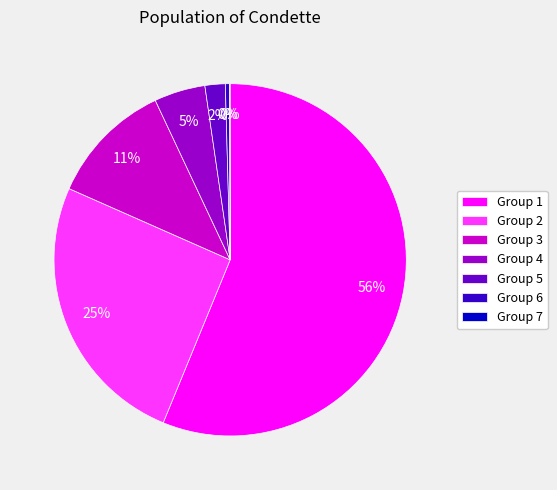

Which slice represents more than half of the pie?

Group 1